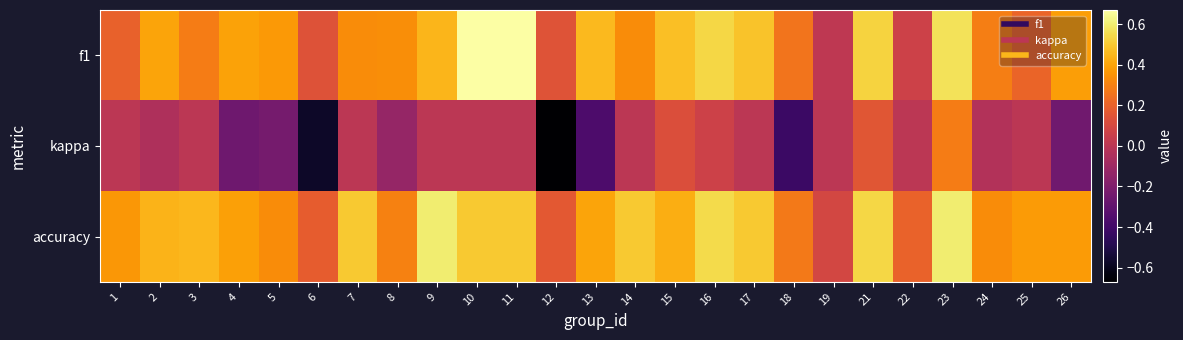

What is the difference between the highest and lowest values at 26?

0.6